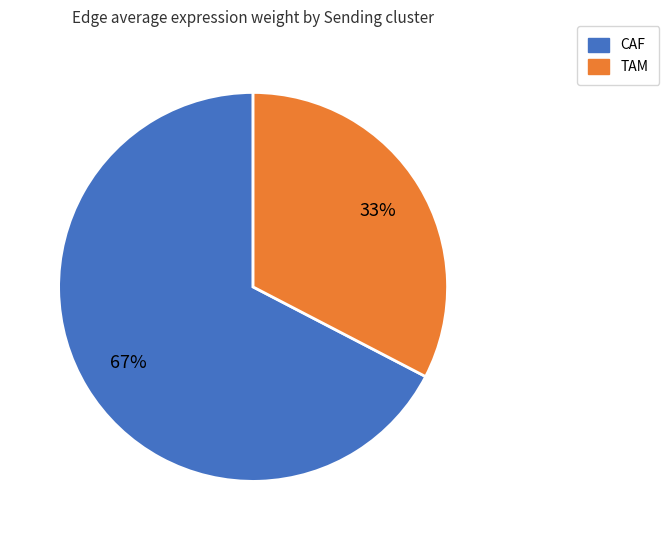

Rank the categories by value from highest to lowest.

CAF, TAM